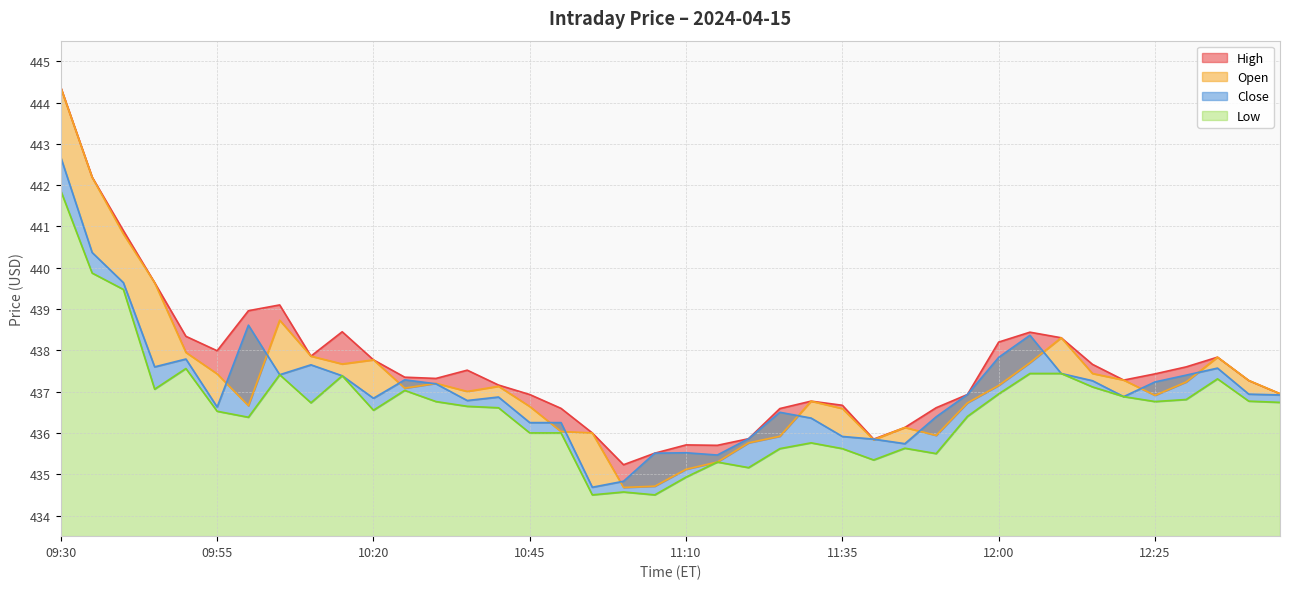

At which category is the sum across all series the highest?

09:30